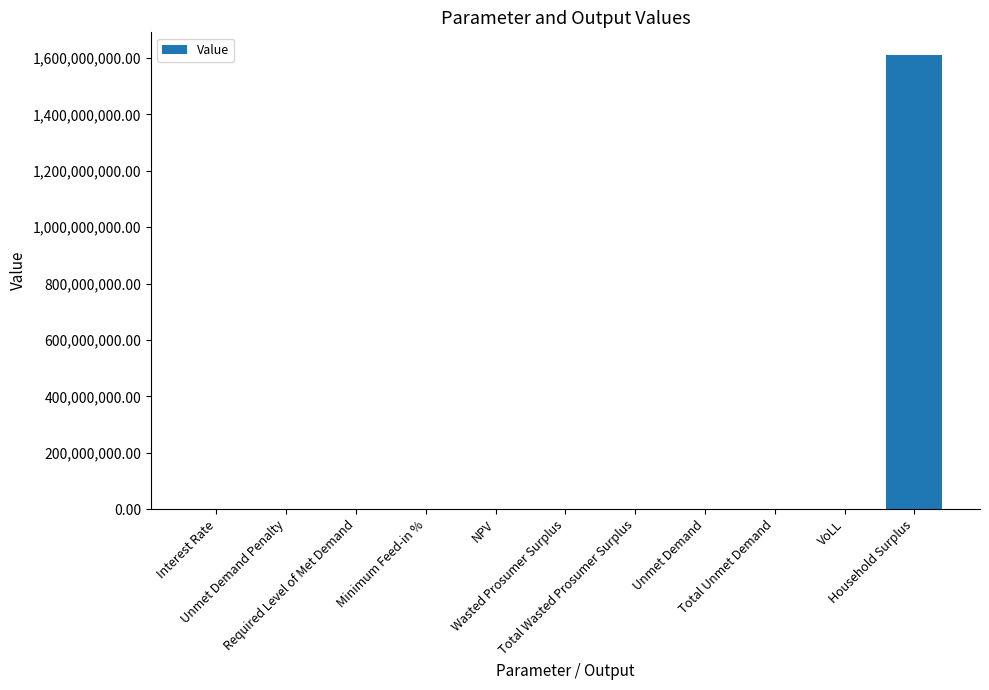

What is the ratio of the value at Total Wasted Prosumer Surplus to the value at Wasted Prosumer Surplus?

1.0